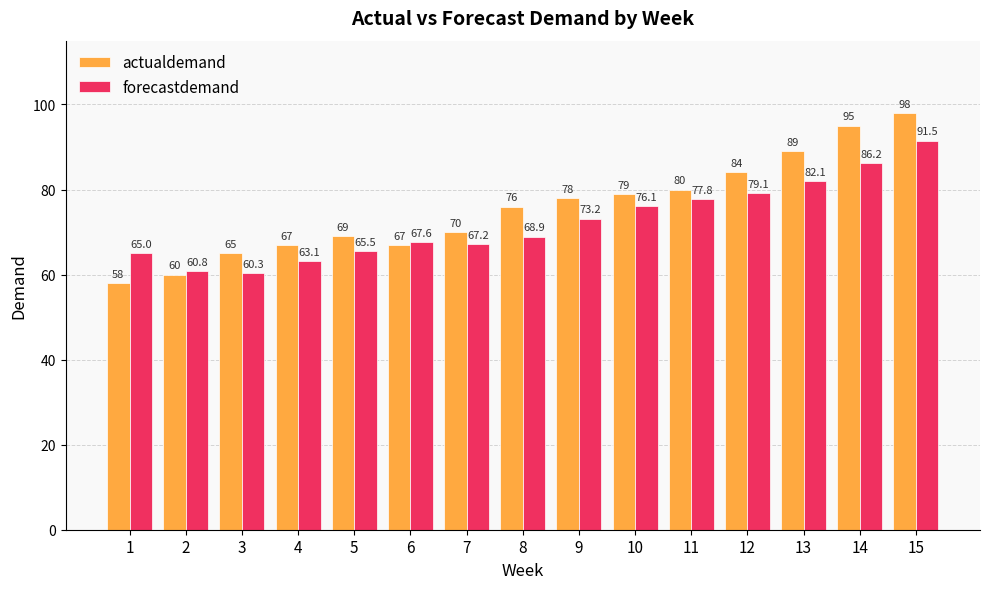

Which series changed the most between 2 and 6?

actualdemand